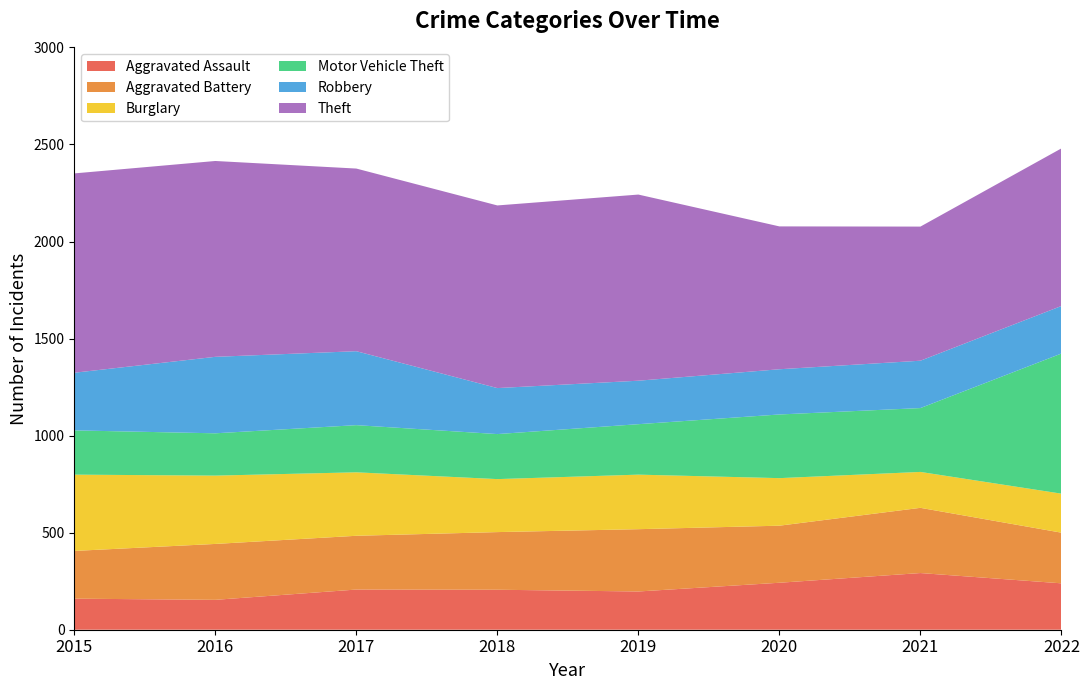

Reading left to right, transcribe all the data shown in this chart.

Aggravated Assault: 160	154	207	206	197	242	292	239
Aggravated Battery: 246	288	277	297	321	294	336	261
Burglary: 393	352	327	273	281	245	185	201
Motor Vehicle Theft: 228	218	243	232	260	328	329	722
Robbery: 297	394	381	237	224	233	244	245
Theft: 1027	1009	941	941	959	736	691	812